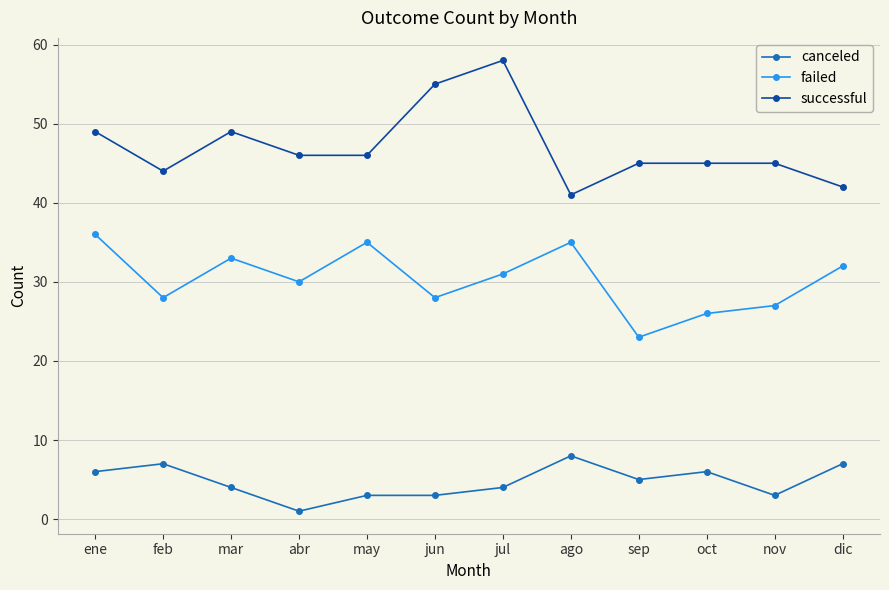

Reading left to right, list all the values displayed in this chart.

canceled: ene=6	feb=7	mar=4	abr=1	may=3	jun=3	jul=4	ago=8	sep=5	oct=6	nov=3	dic=7
failed: ene=36	feb=28	mar=33	abr=30	may=35	jun=28	jul=31	ago=35	sep=23	oct=26	nov=27	dic=32
successful: ene=49	feb=44	mar=49	abr=46	may=46	jun=55	jul=58	ago=41	sep=45	oct=45	nov=45	dic=42